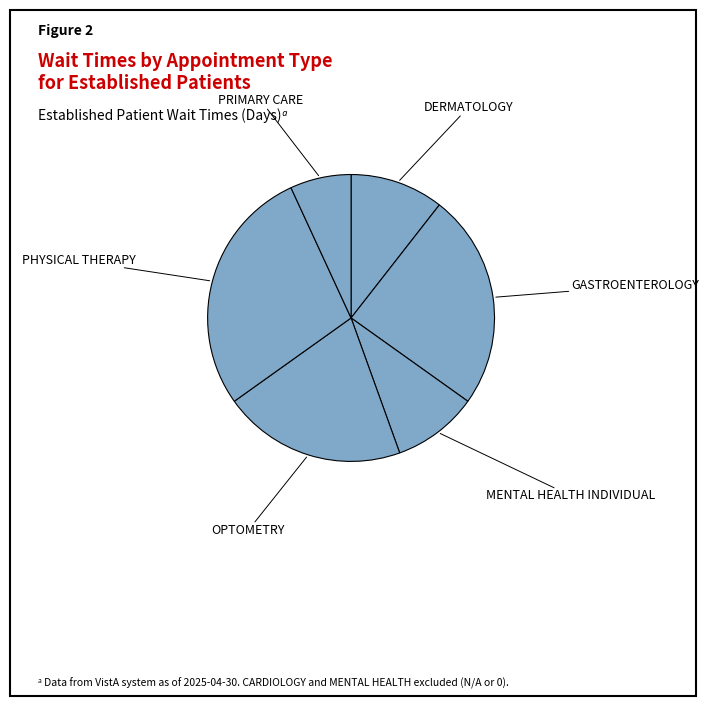

Which slice is the largest?

PHYSICAL THERAPY